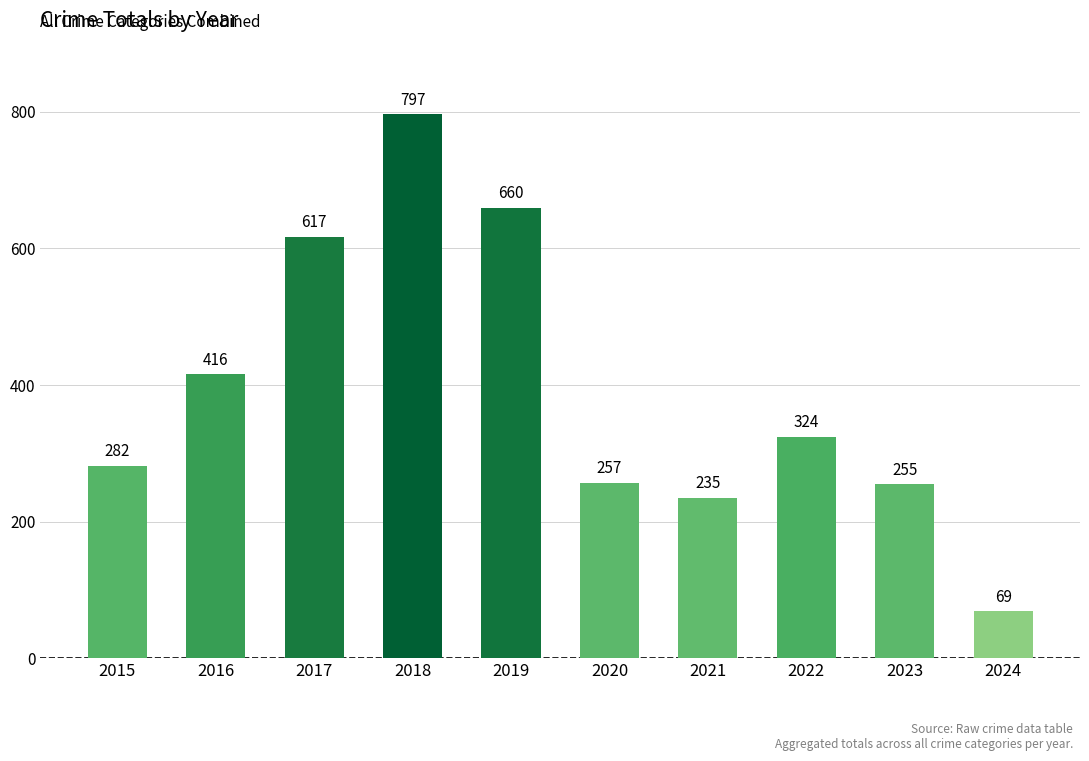

Rank the categories by value from highest to lowest.

2018, 2019, 2017, 2016, 2022, 2015, 2020, 2023, 2021, 2024